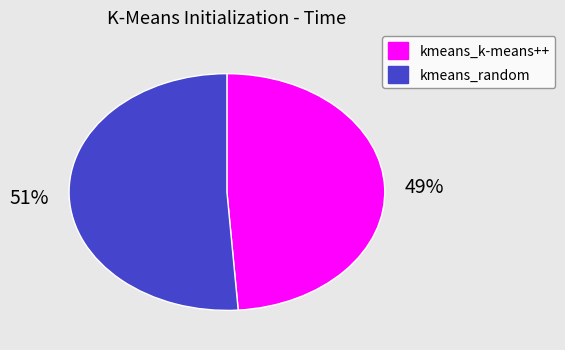

Is kmeans_random the majority of the pie?

Yes